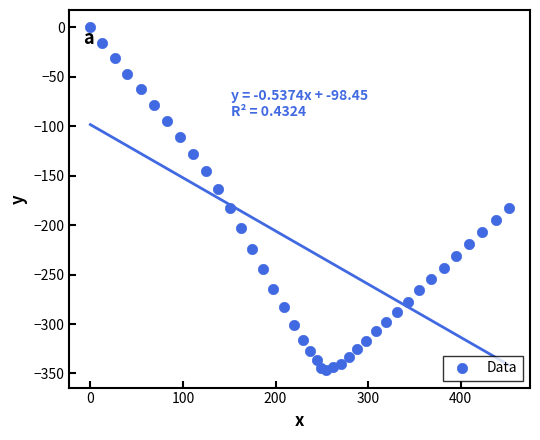

What is the range of X values (max minus min)?

452.3